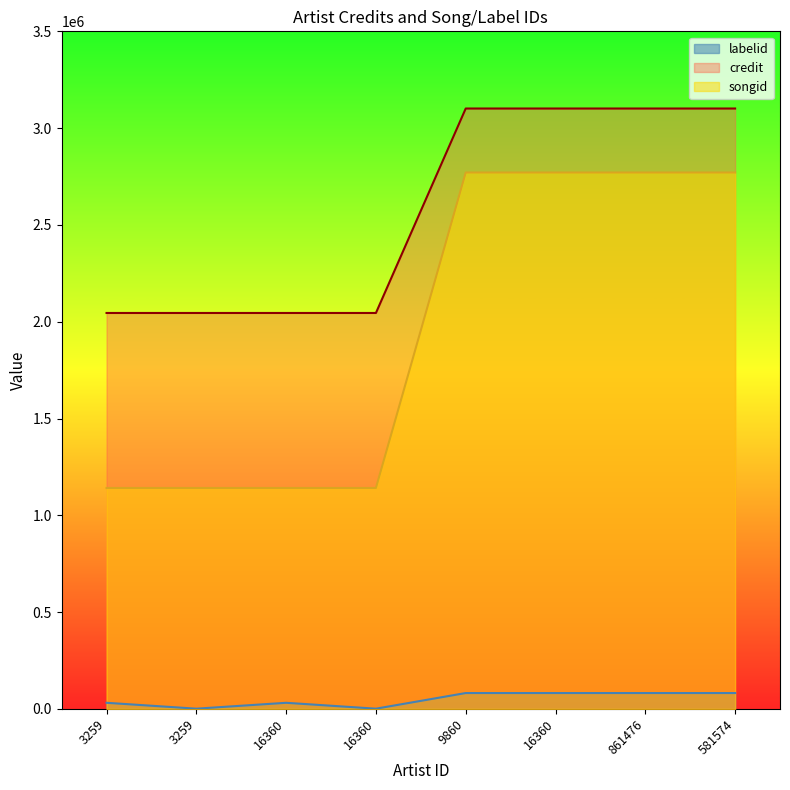

What is the difference between the second highest and second lowest values in the songid series?

1629496